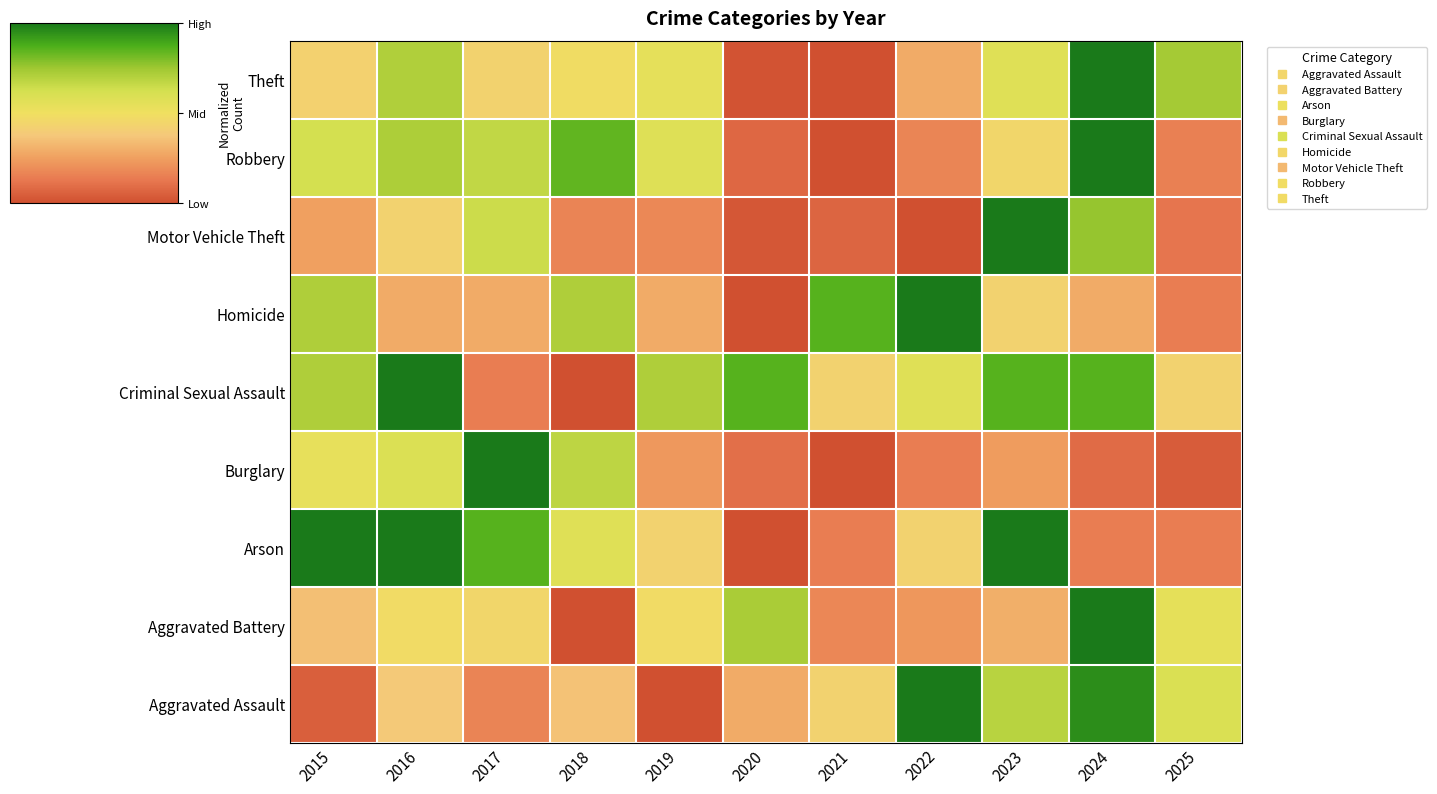

Between 2023 and 2015, which is larger?

2023